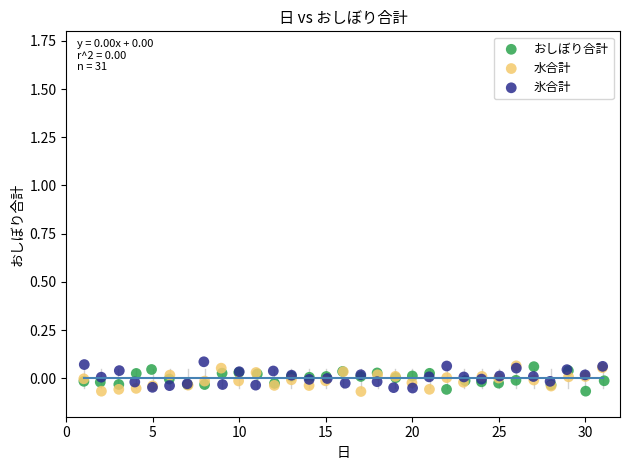

What are all the series names shown in the legend?

おしぼり合計, 水合計, 氷合計